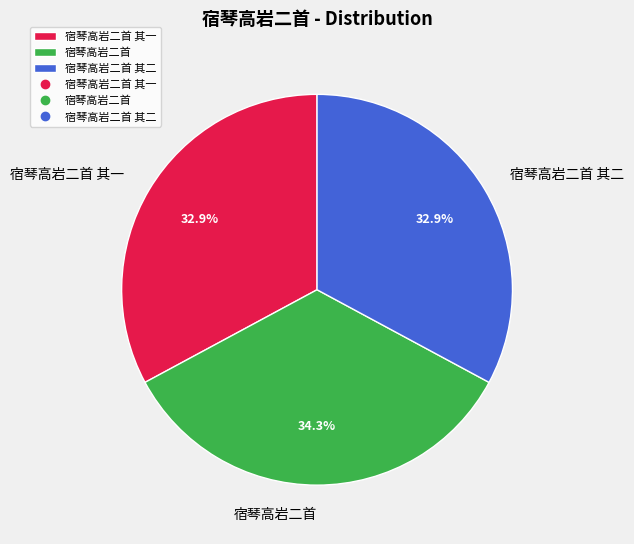

Does any single category account for the majority?

No